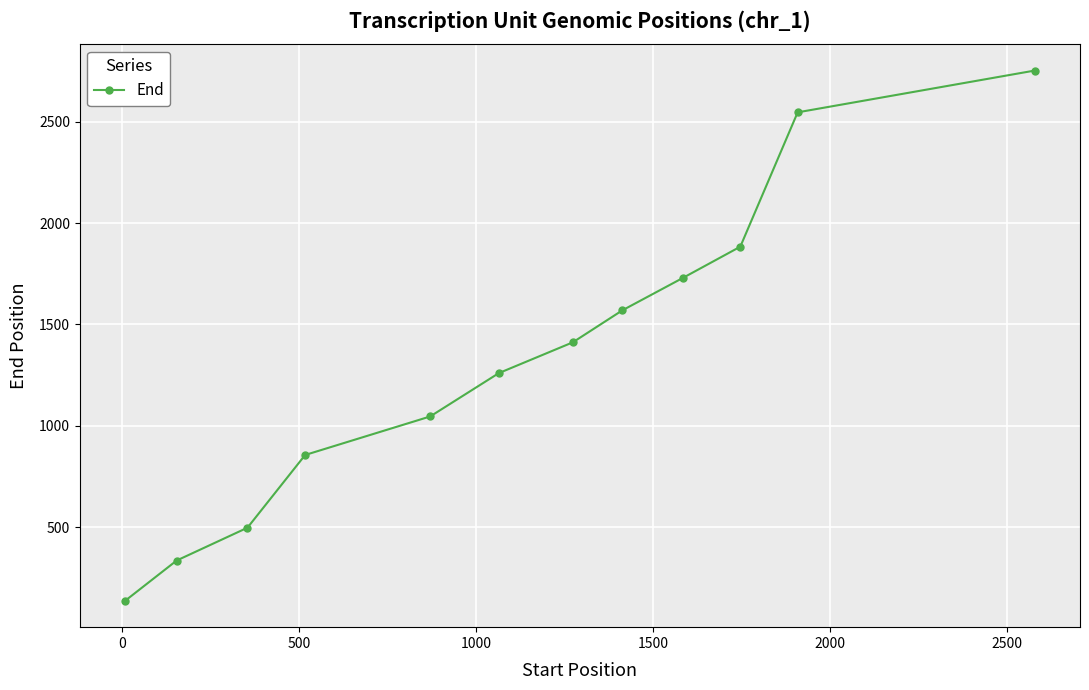

How many data points does each series have?

12